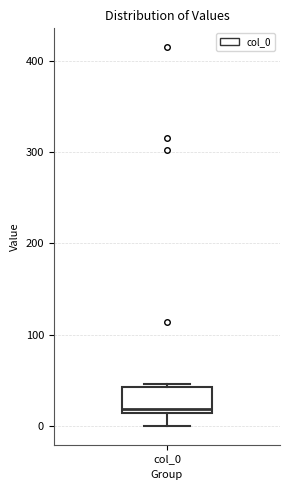

Where does the median line of the box for col_0 sit on the y-axis? The values are not printed on the chart, so give them approximately, as read against the axis.

20